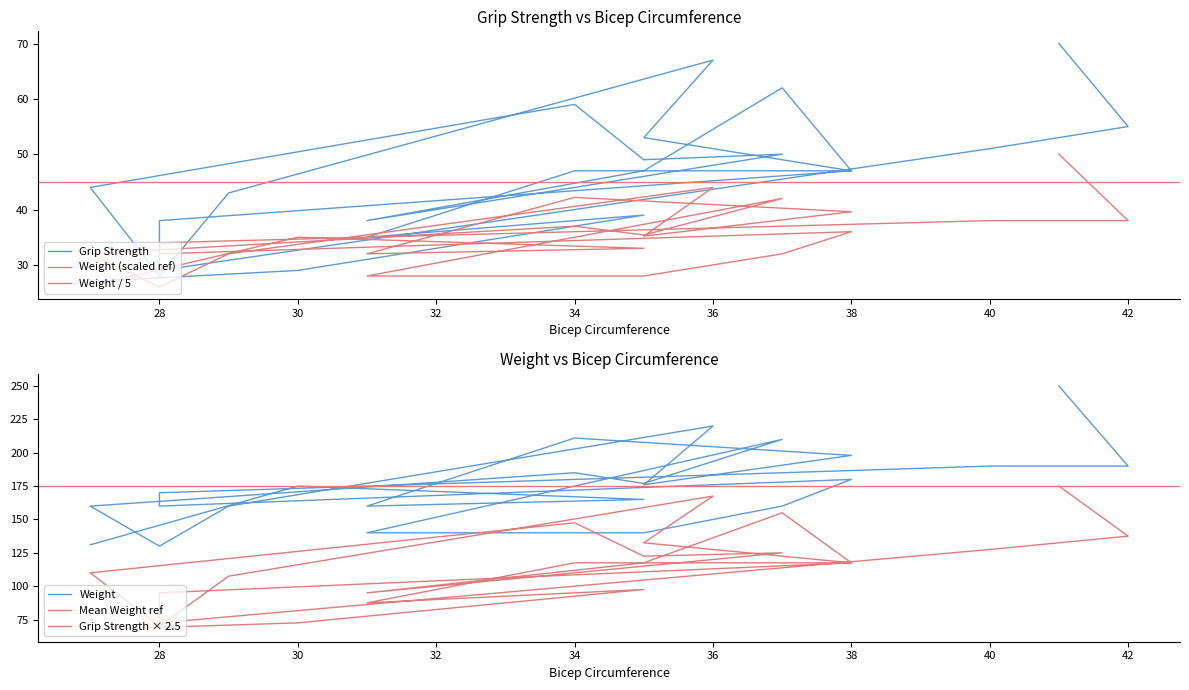

Which series has the largest total across all categories?

Grip Strength